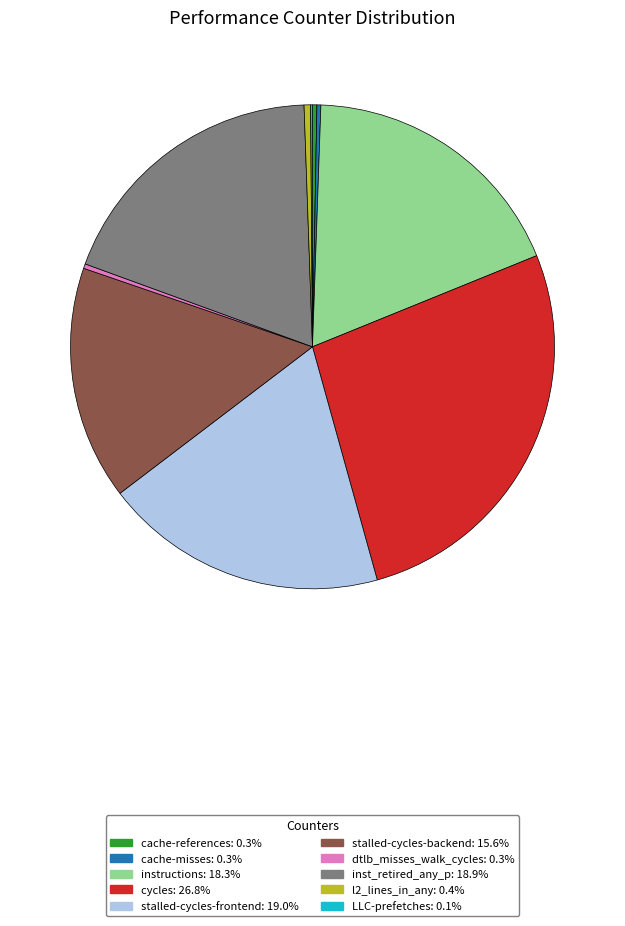

Is there a majority slice in this chart?

No